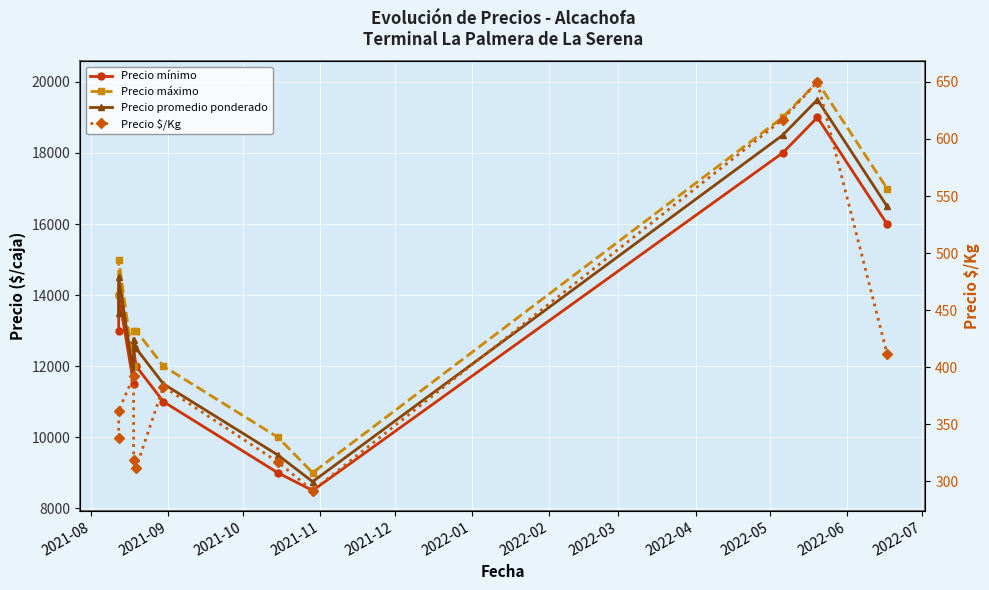

True or false: Precio mínimo and Precio $/Kg intersect in this chart.

False